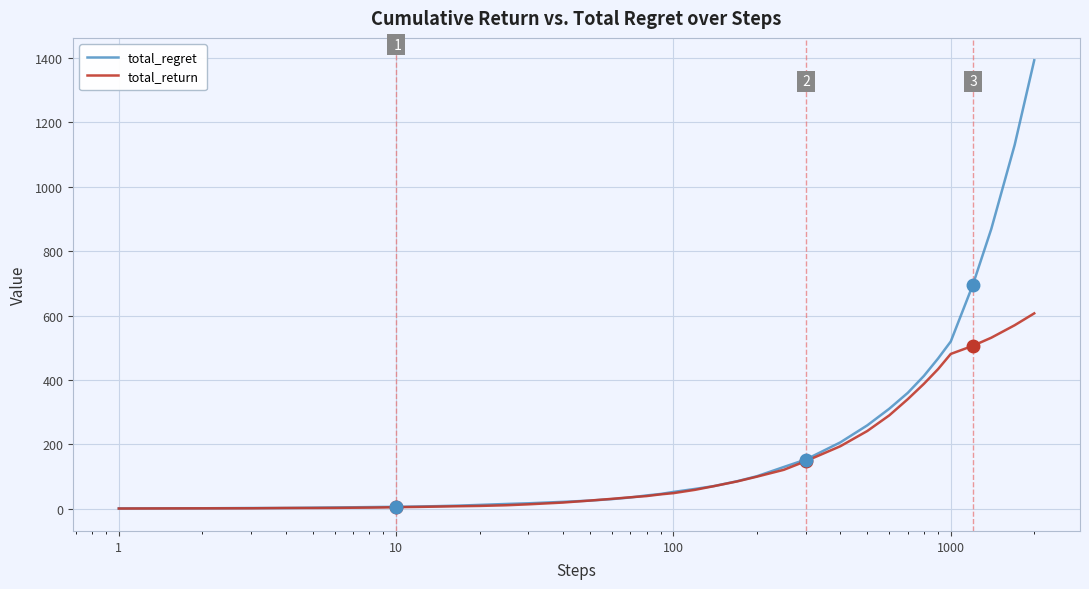

Which series has the widest spread of values?

total_regret